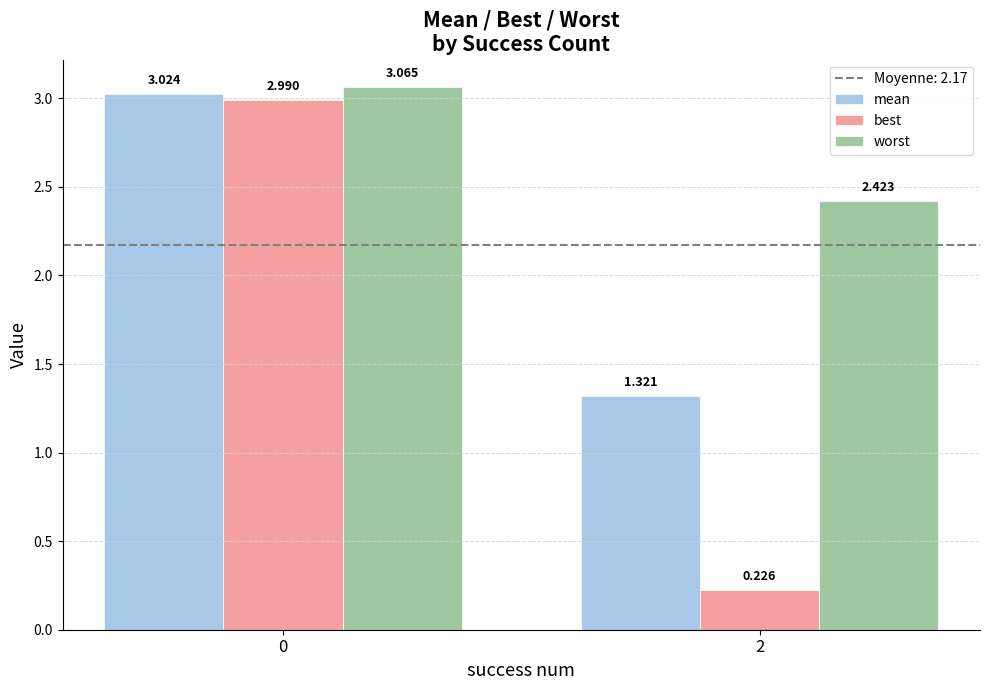

List the series in order of their peak value, lowest first.

best, mean, worst